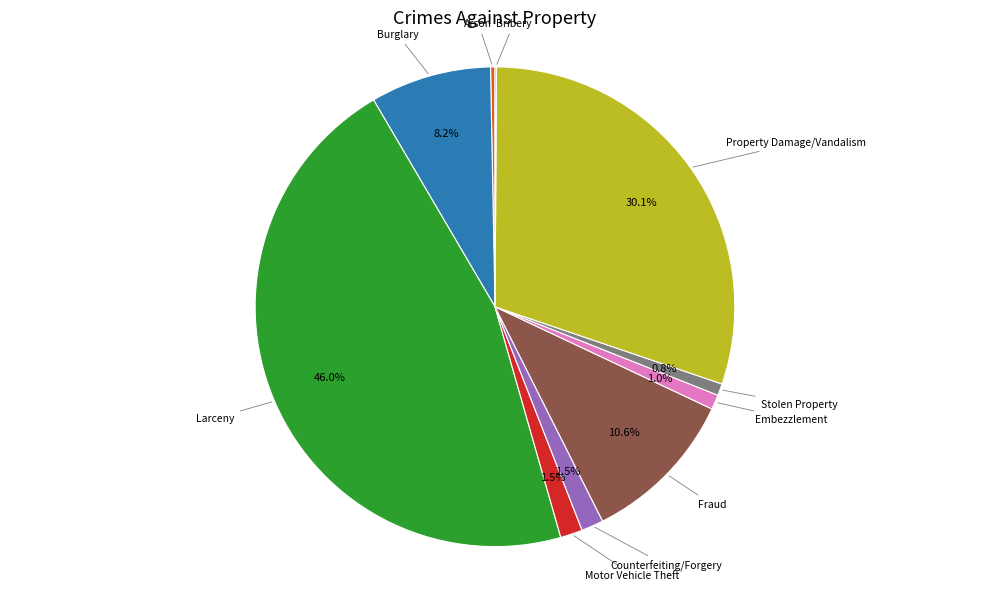

Does any single category account for the majority?

No